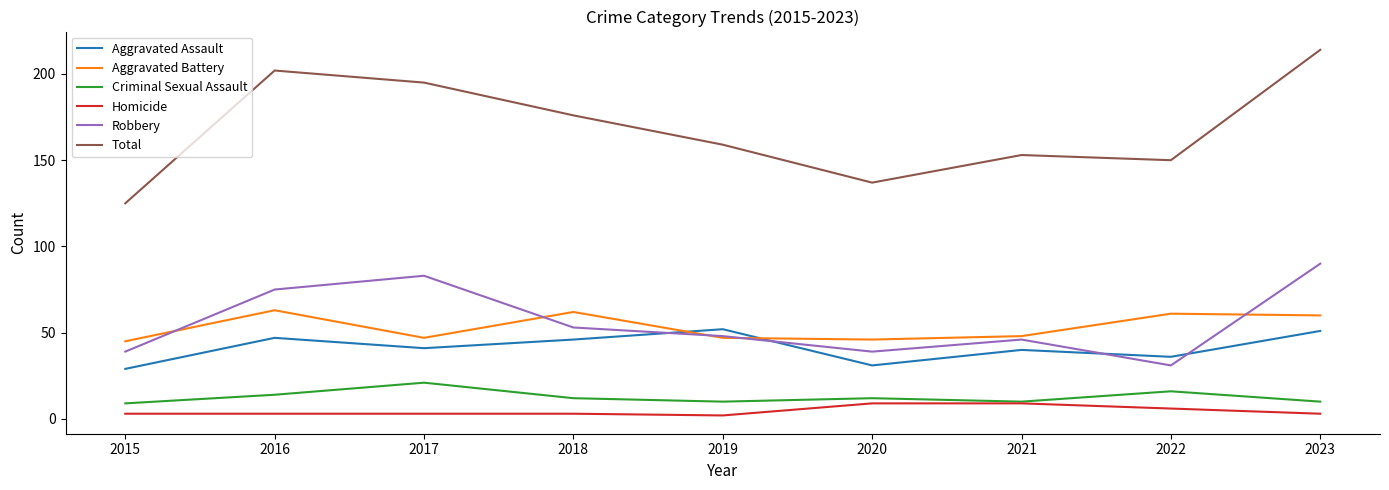

True or false: Total and Criminal Sexual Assault intersect in this chart.

False